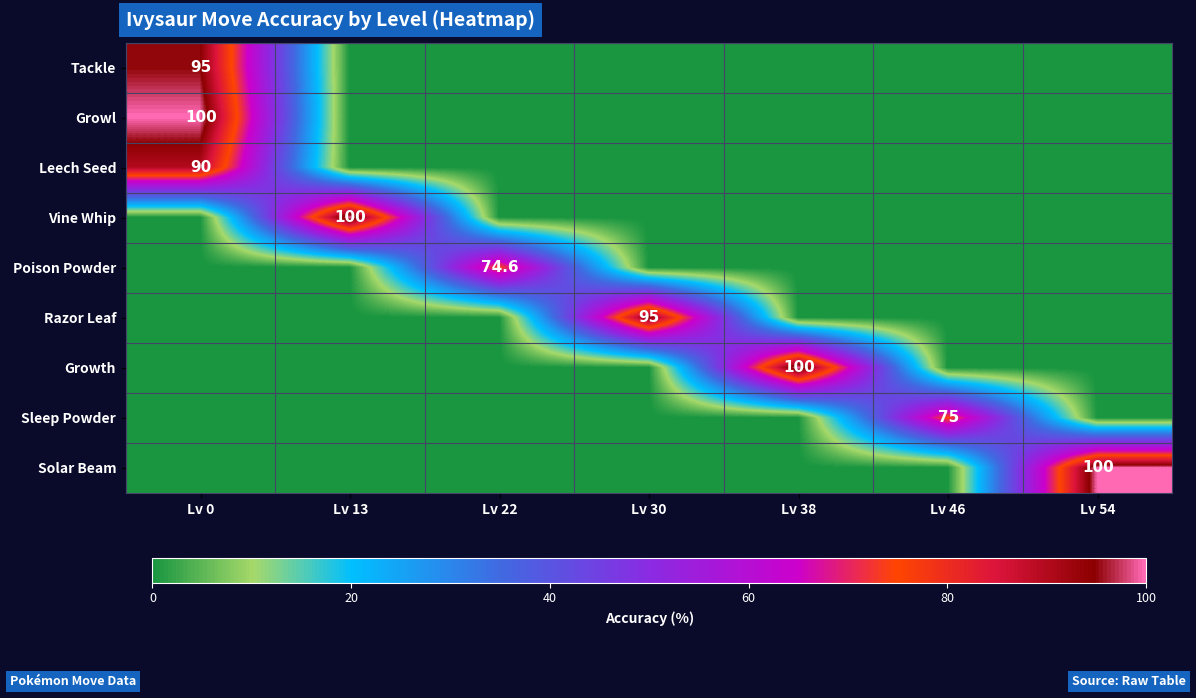

The Tackle series shows 95.0 at Lv 0. True or false?

True